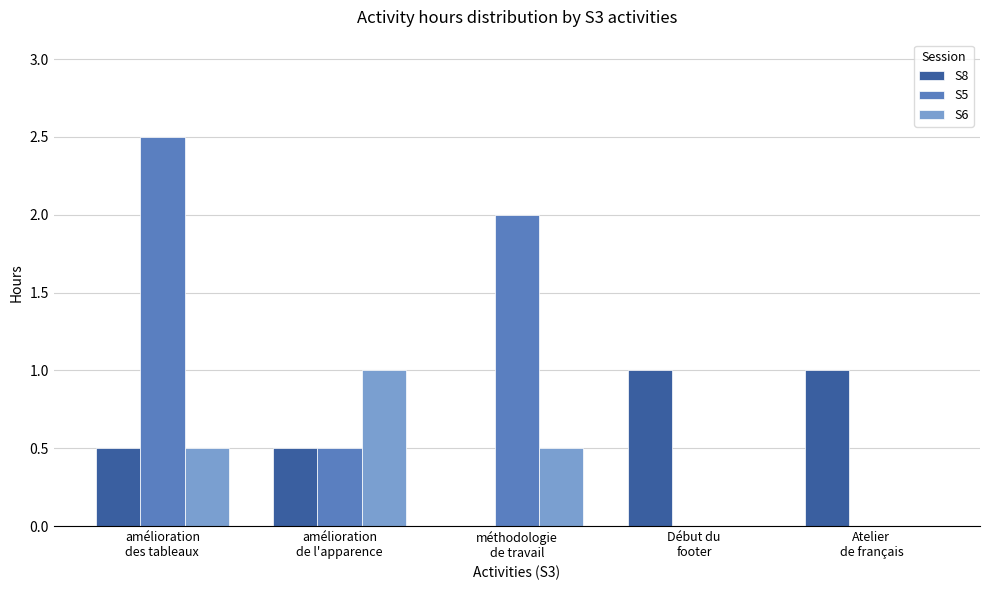

What is the difference between the S8 values at amélioration
de l'apparence and Atelier
de français?

0.5